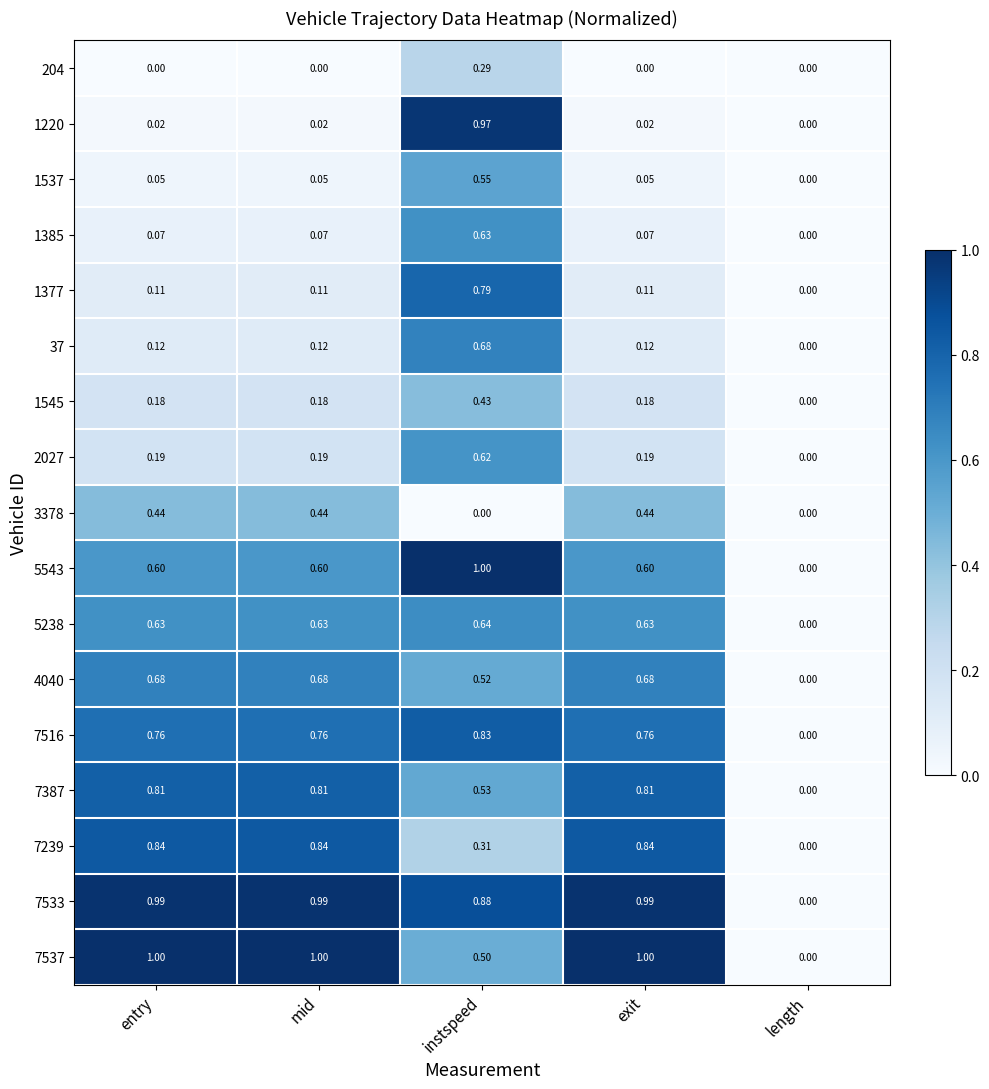

At which label is 7387 closest to 0?

length